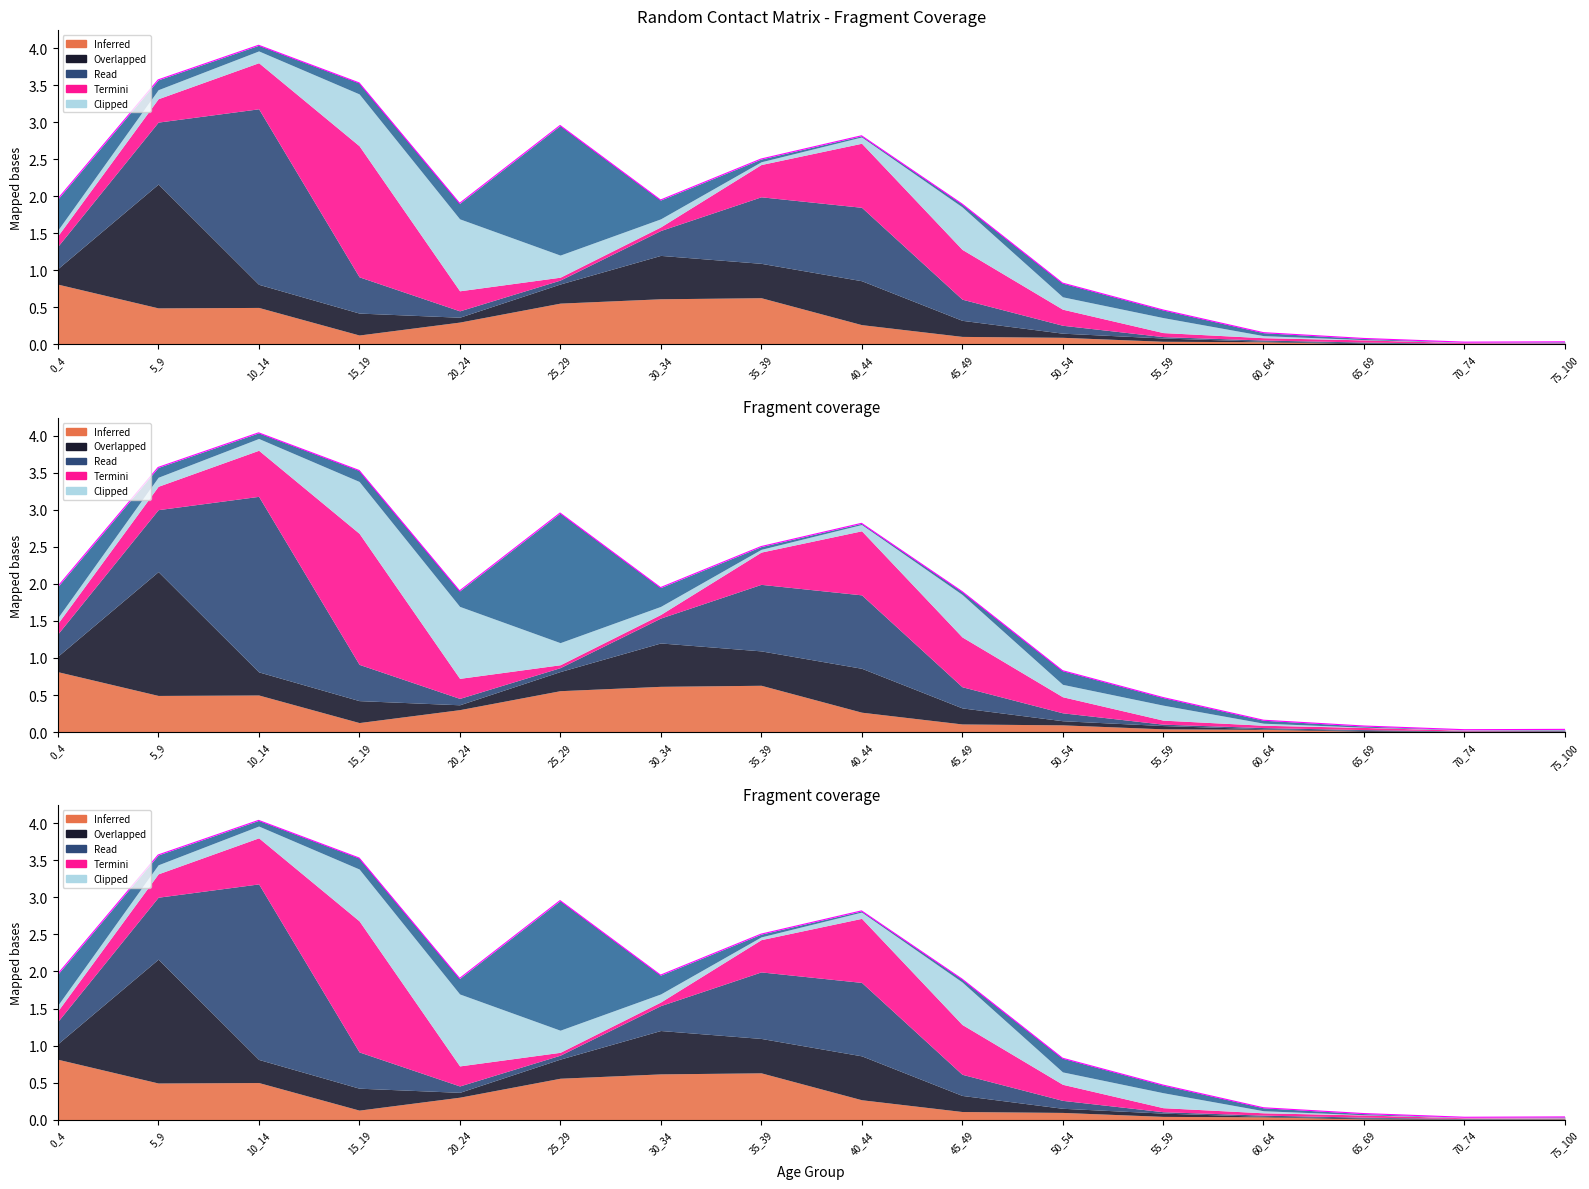

Is it true that 15_19 equals 1.8 at 15_19?

True